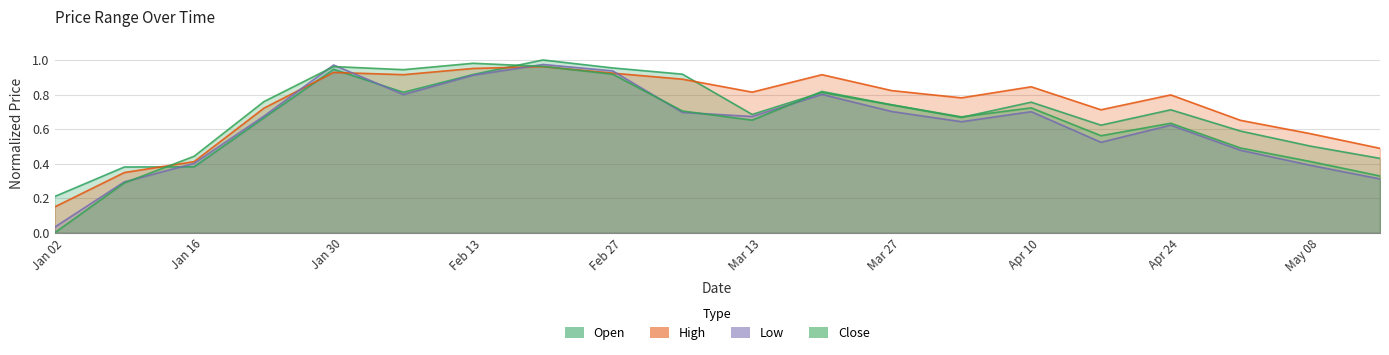

At which label does High reach its peak?

2023-02-19